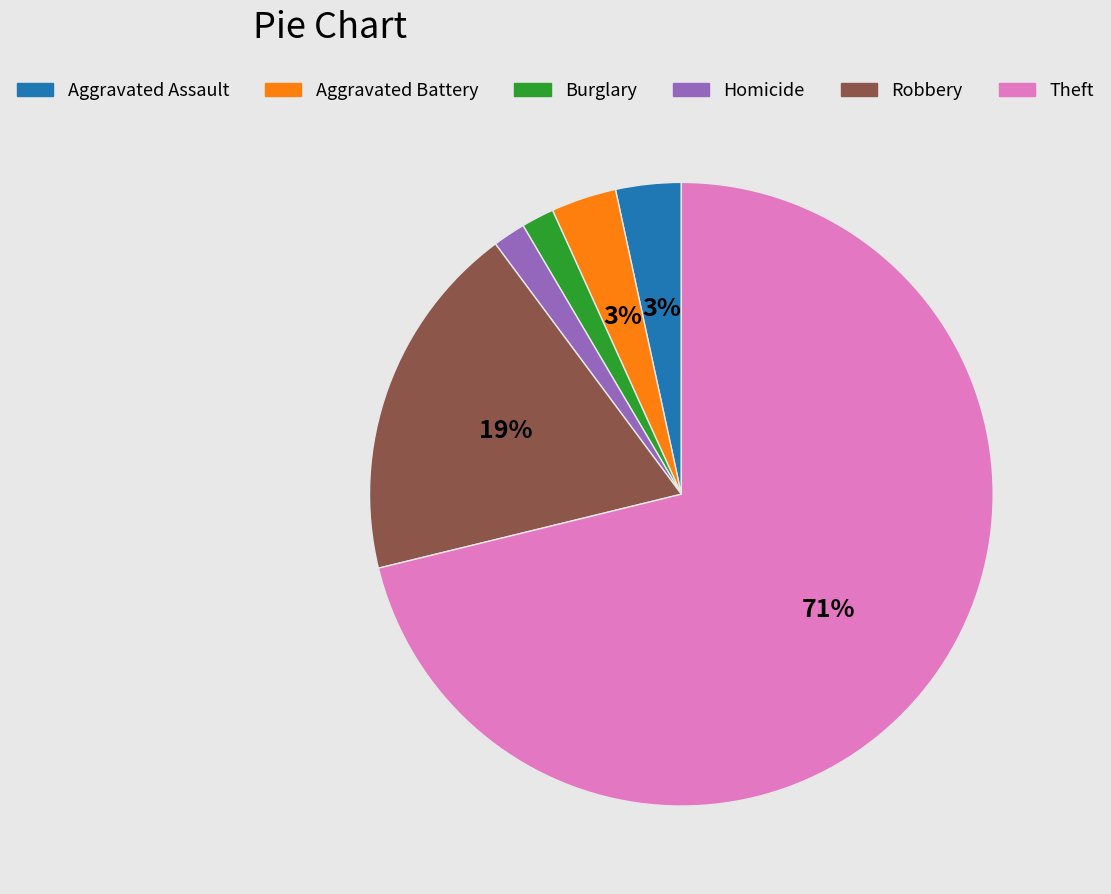

Do Burglary and Aggravated Assault together represent more than half of the pie?

No